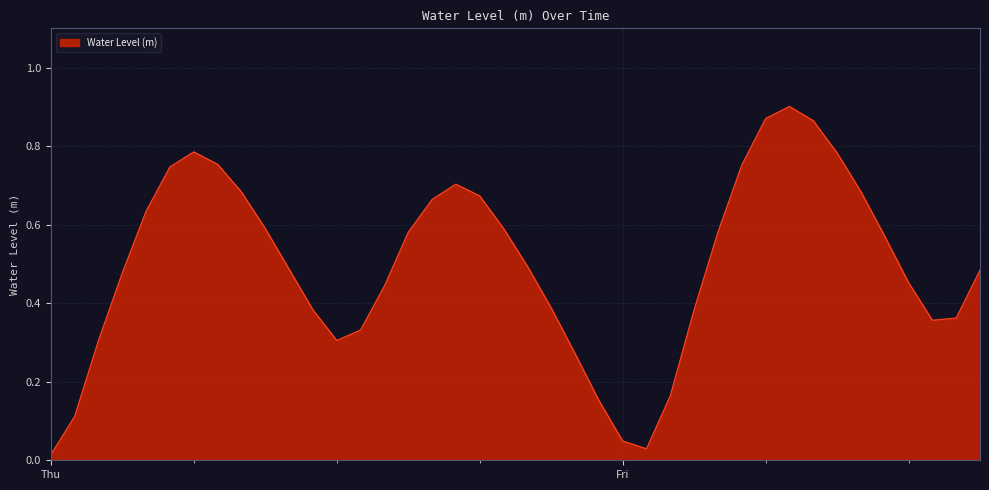

How many lines are shown in the chart?

1